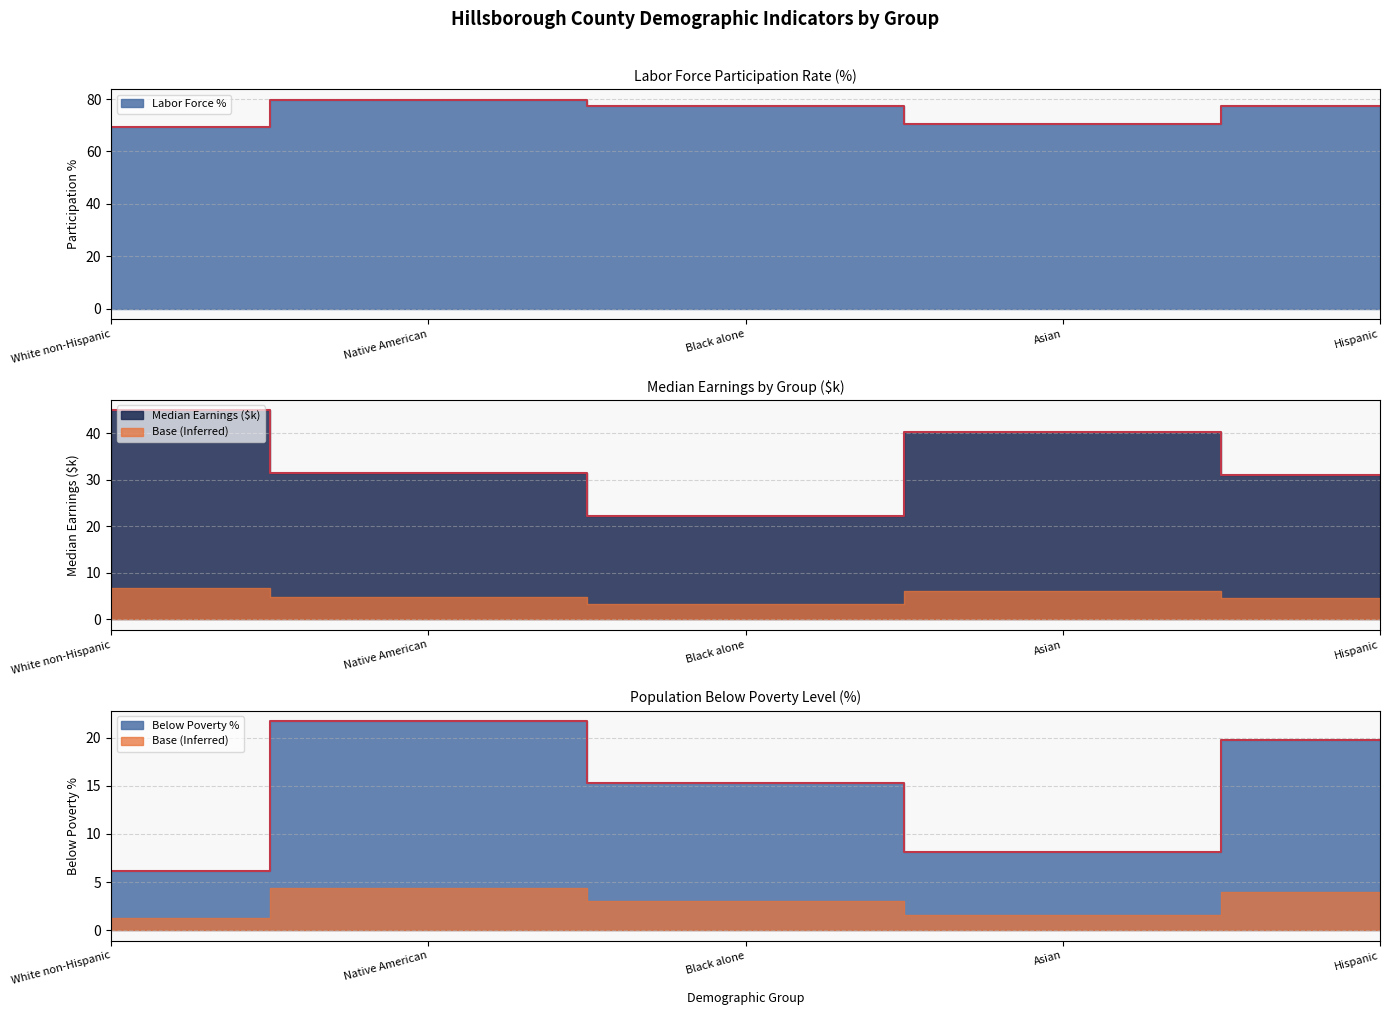

Rank the series by their maximum value, from highest to lowest.

Labor Force %, Median Earnings ($k), Below Poverty %